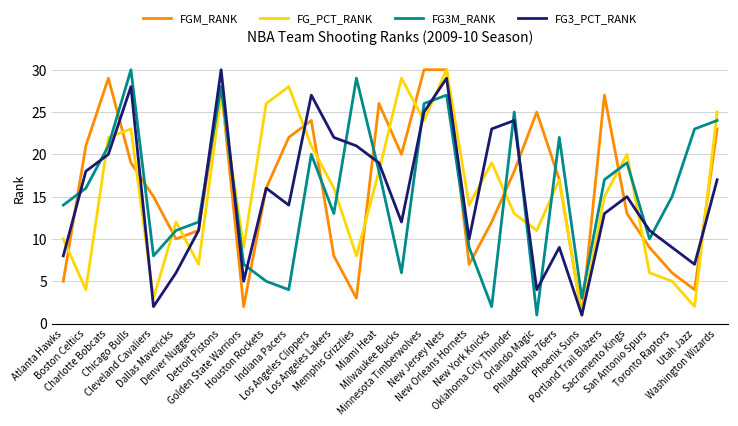

Is it true that FGM_RANK equals 16 at Minnesota Timberwolves?

False